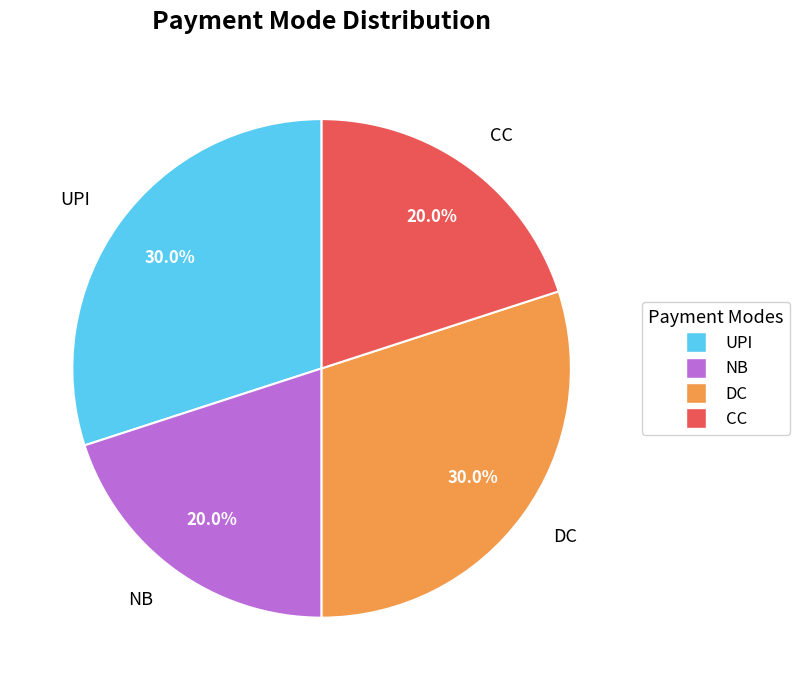

Does UPI represent more than half of the total?

No